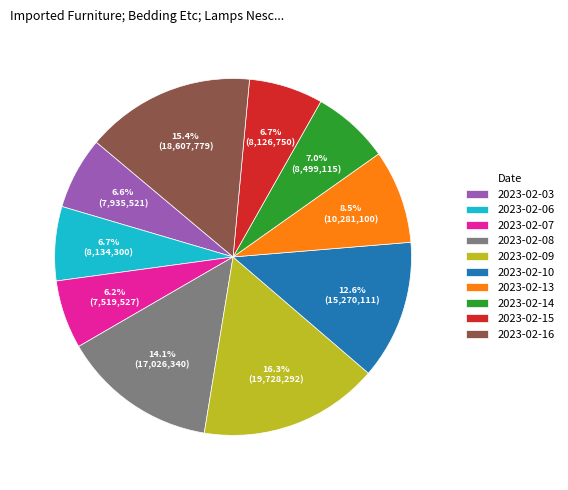

Does 2023-02-06 account for over 50% of the chart?

No